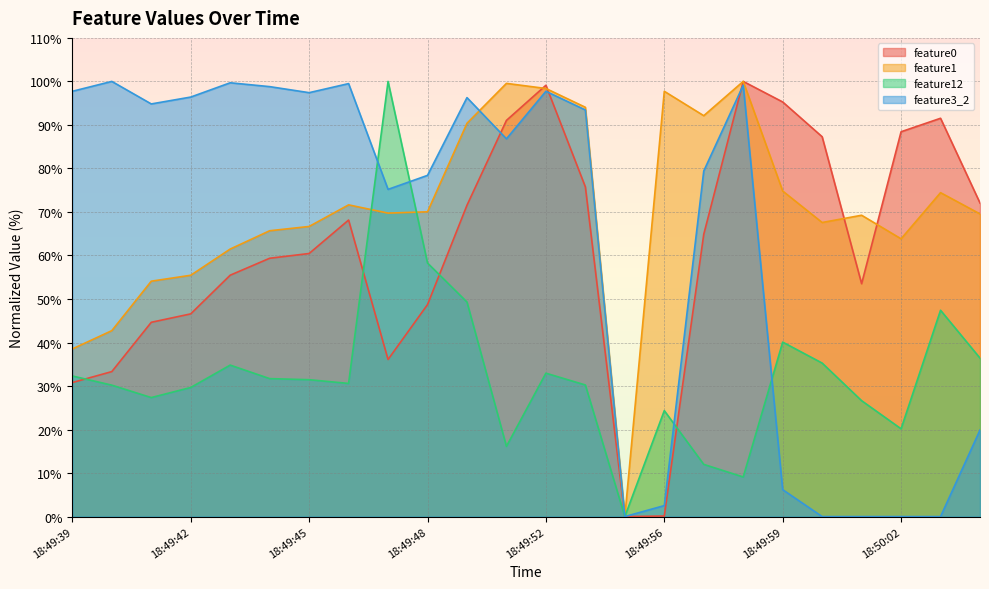

What is the label of the 6th point from the left?

18:49:44